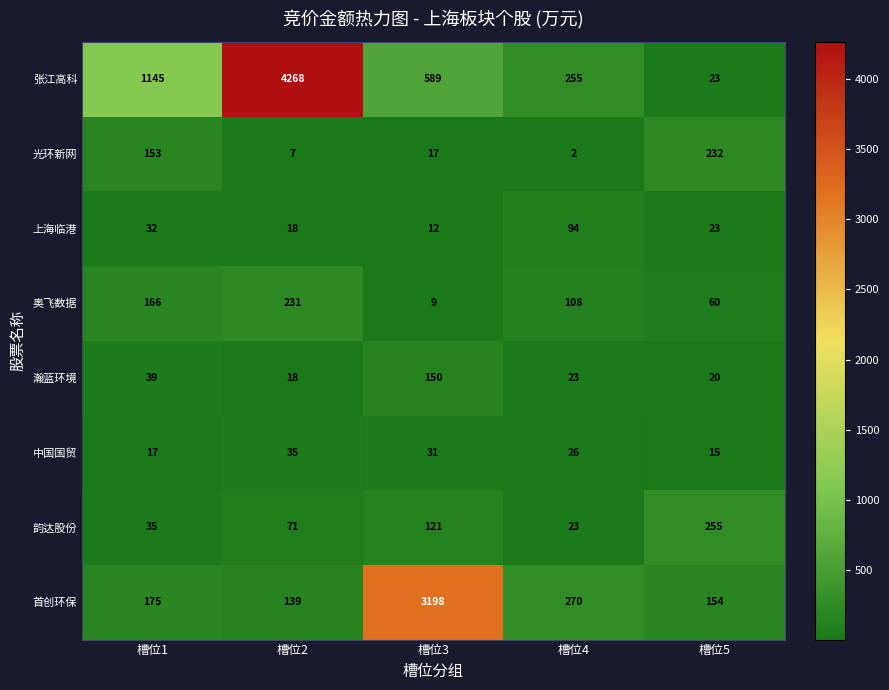

List the series in order of their peak value, lowest first.

中国国贸, 上海临港, 瀚蓝环境, 奥飞数据, 光环新网, 韵达股份, 首创环保, 张江高科